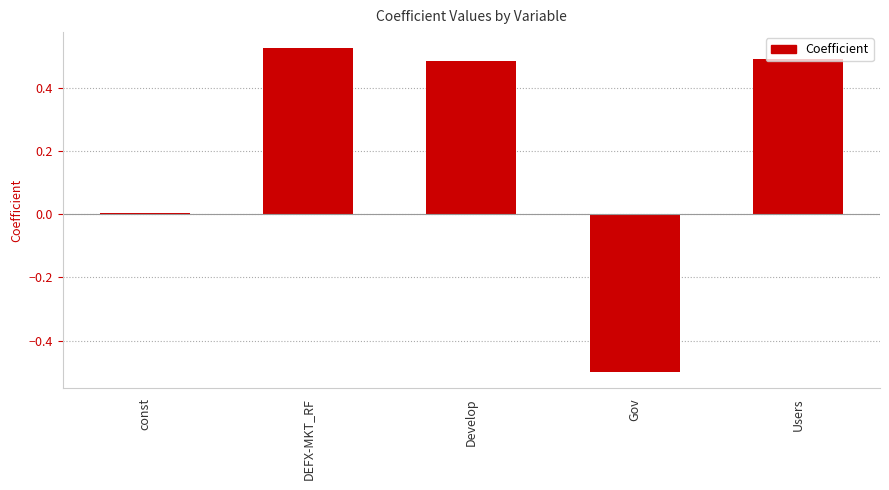

The value at DEFX-MKT_RF is 0.5. True or false?

True